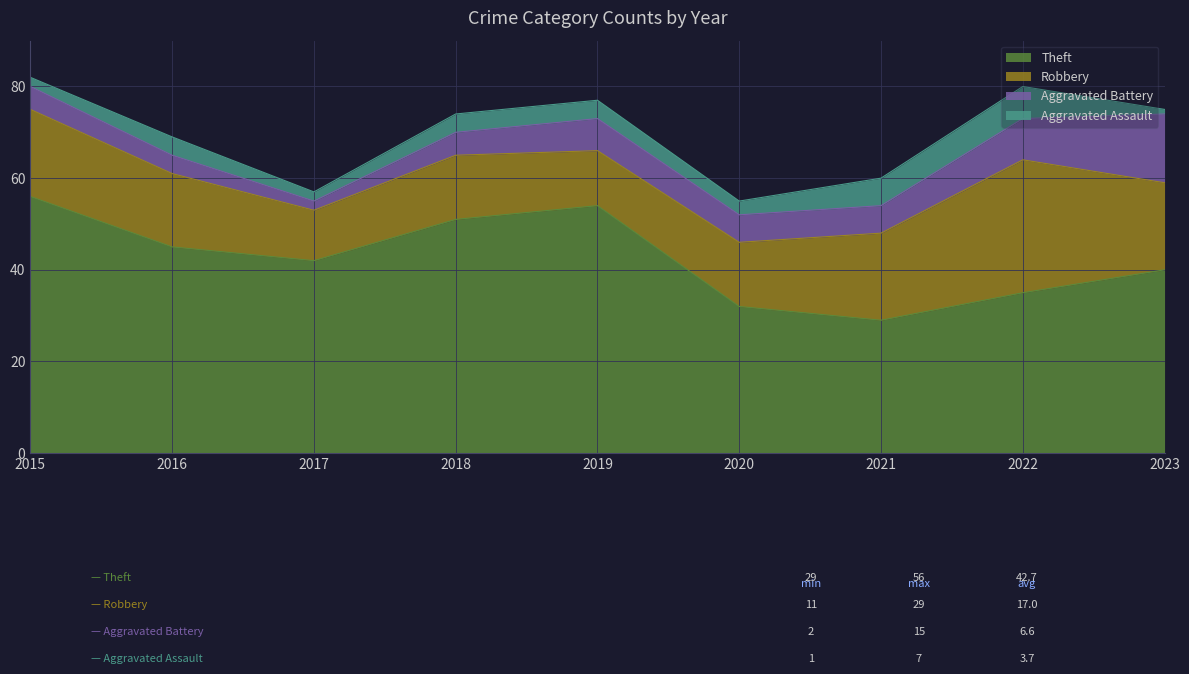

At which category is the sum across all series the highest?

2015